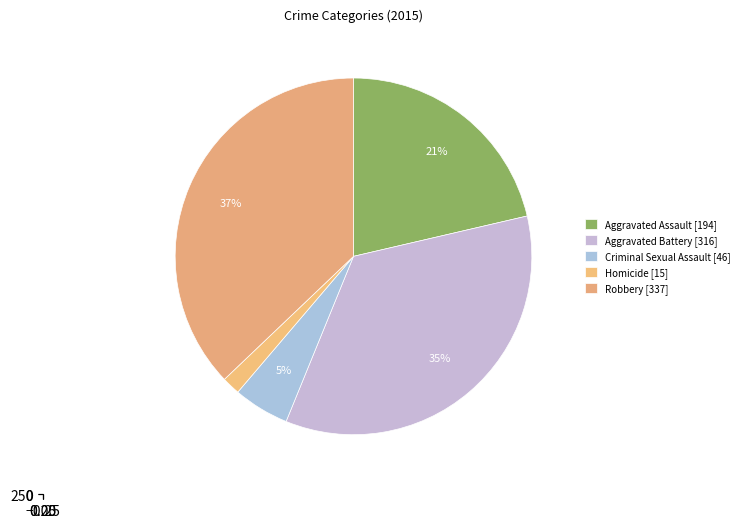

How many segments does this pie chart have?

5